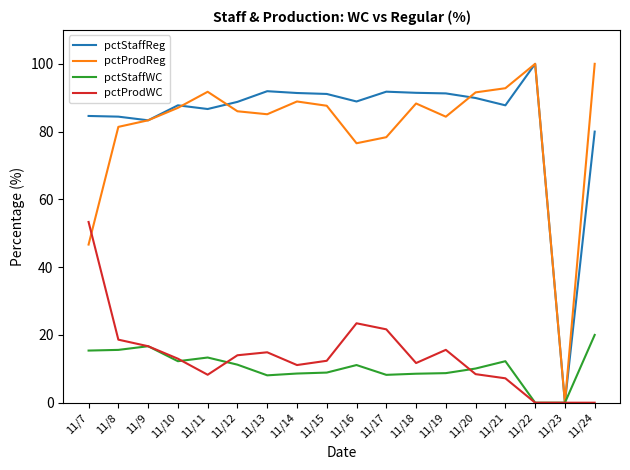

What is the spread (max minus min) of values at 11/17?

83.6